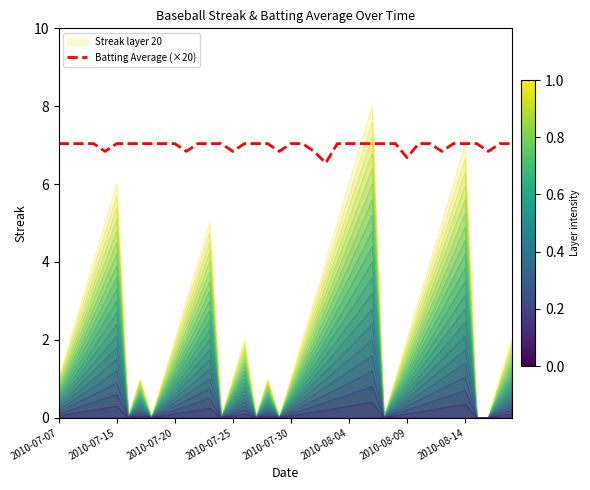

True or false: Batting Average (×20) has a value of 4.1 at 2010-08-14.

False